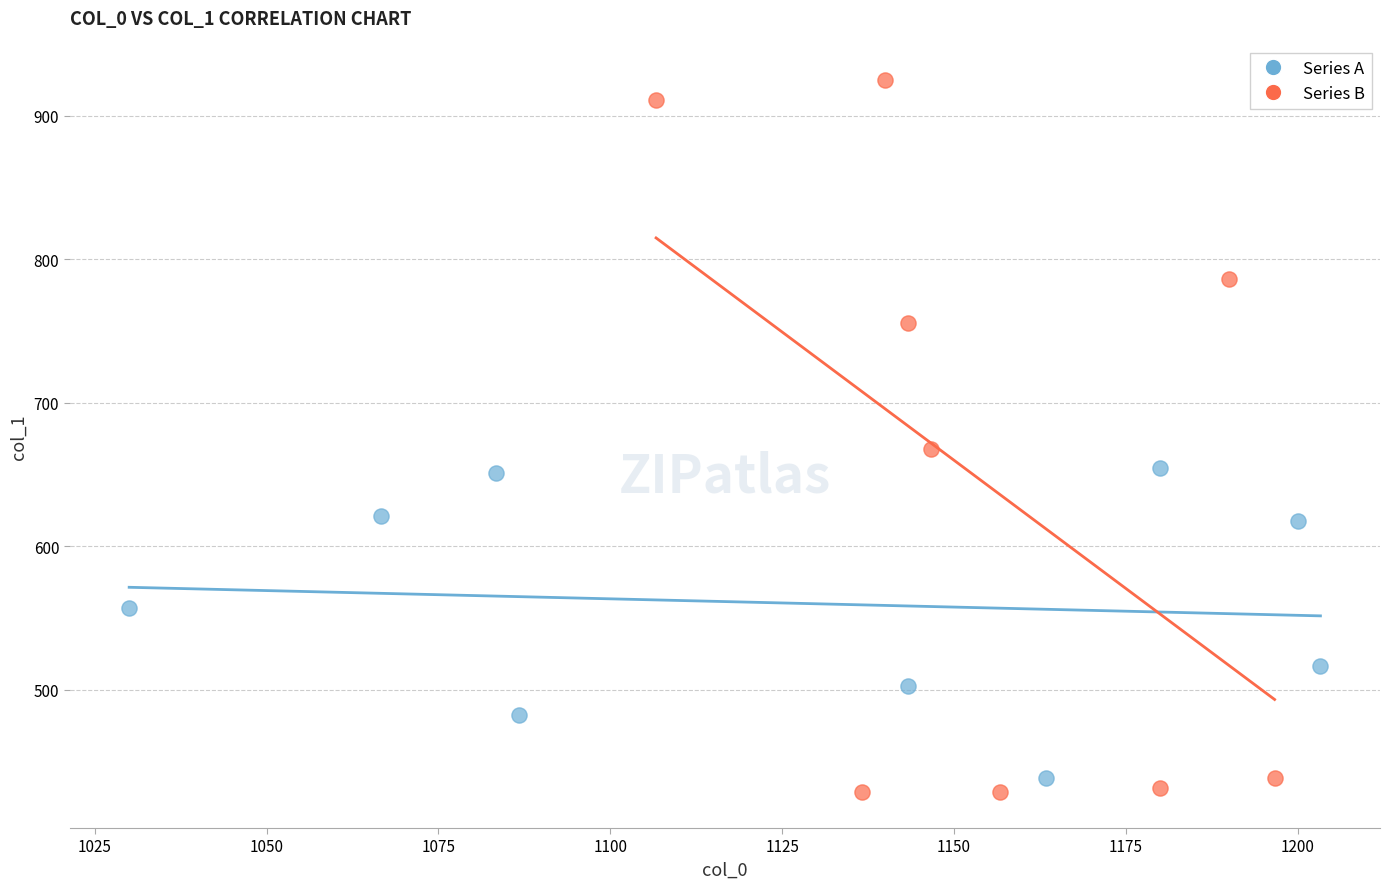

Which series contains the highest Y value?

Series B